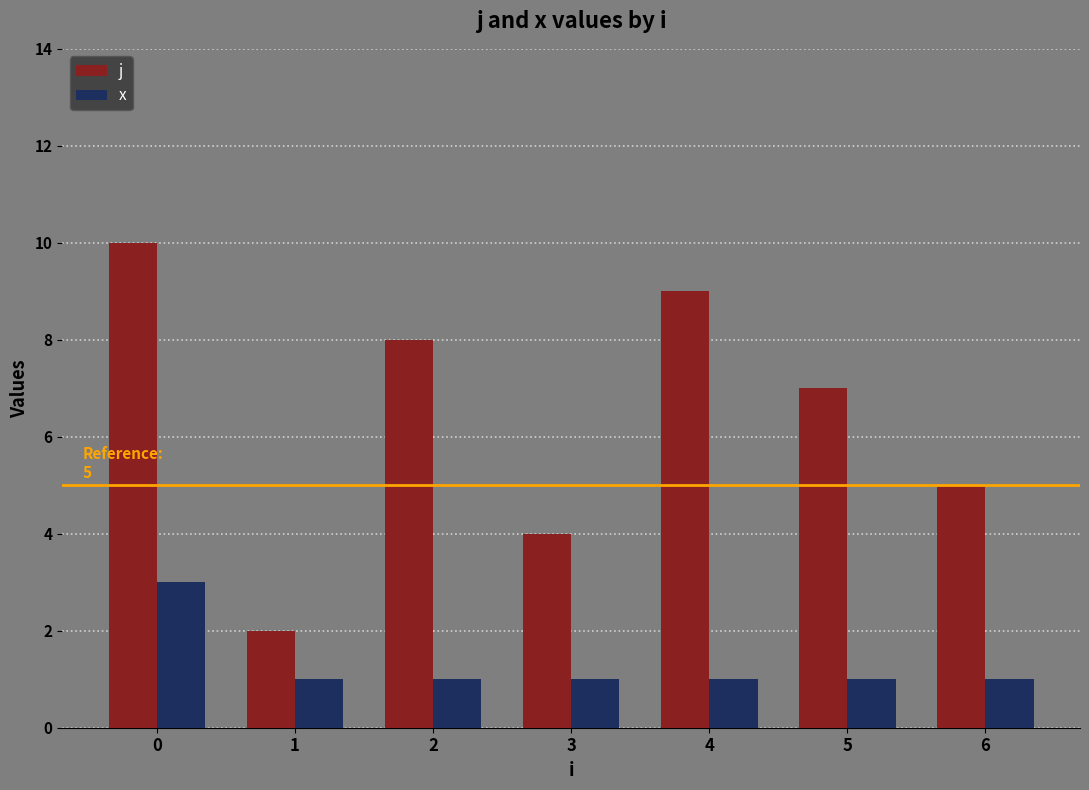

Rank the series by their average value, from highest to lowest.

j, x